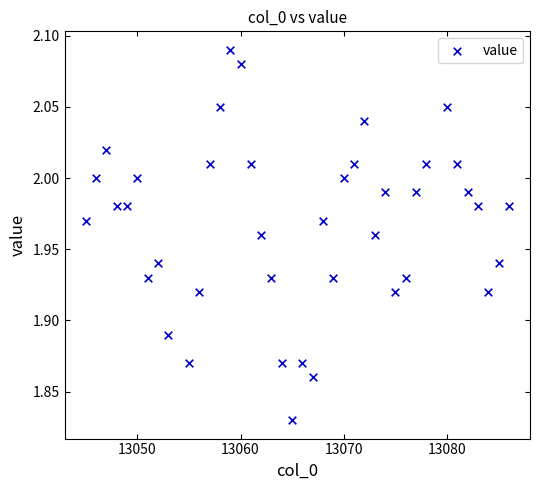

What is the range of Y values (max minus min)?

0.3